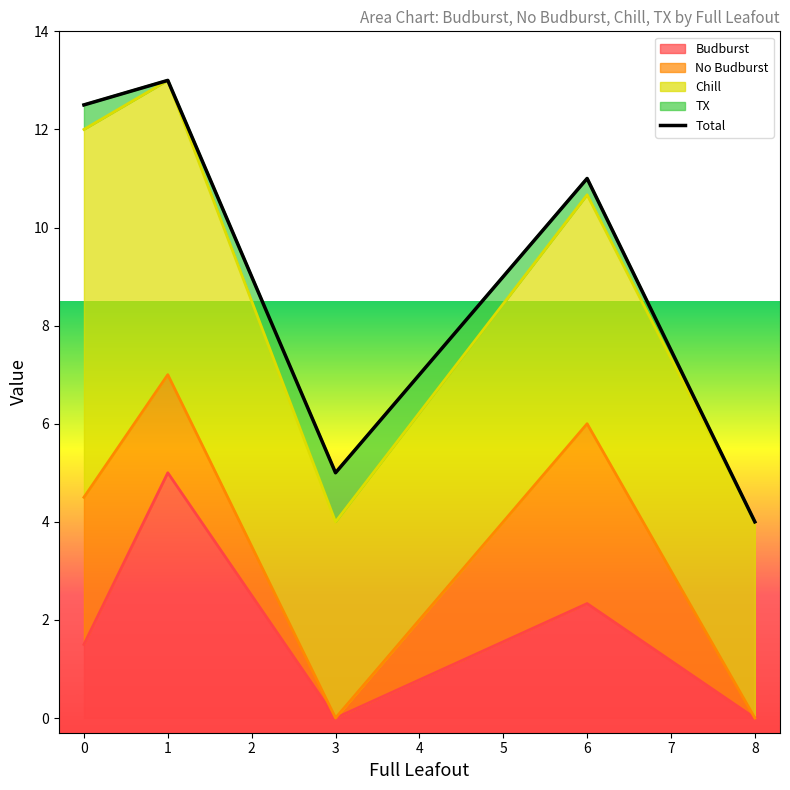

True or false: Budburst has a value of 2.6 at 3.

False